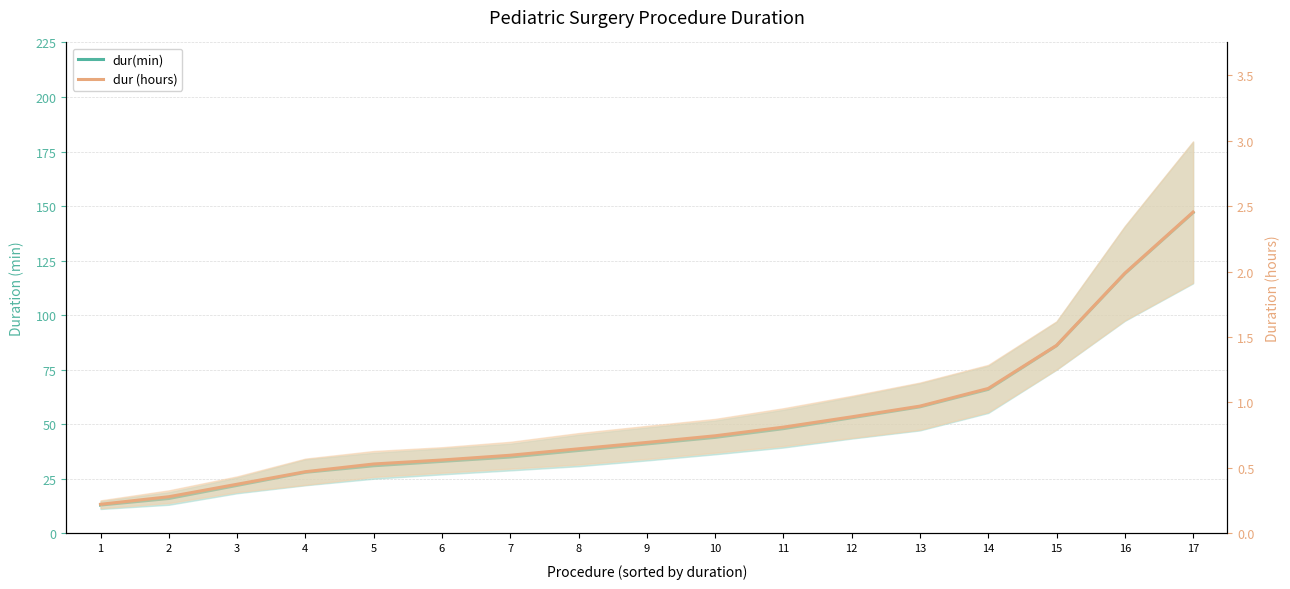

True or false: dur(min) and dur (hours) cross at least once.

False